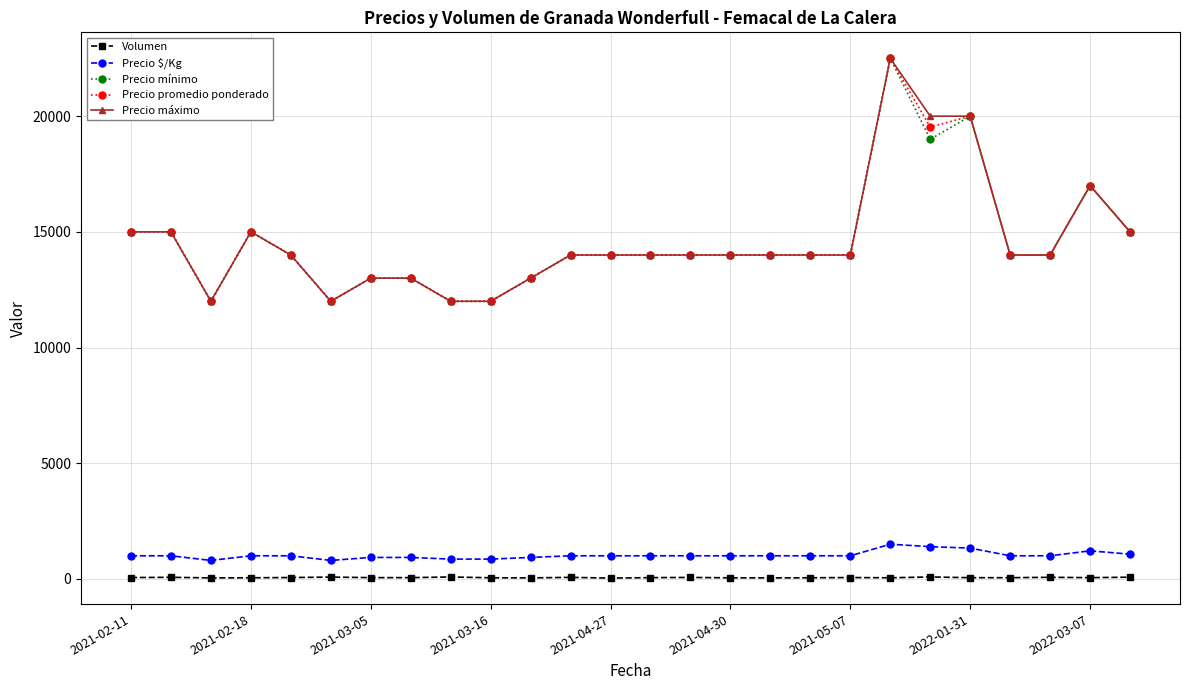

At how many categories does at least one series exceed 4889?

26